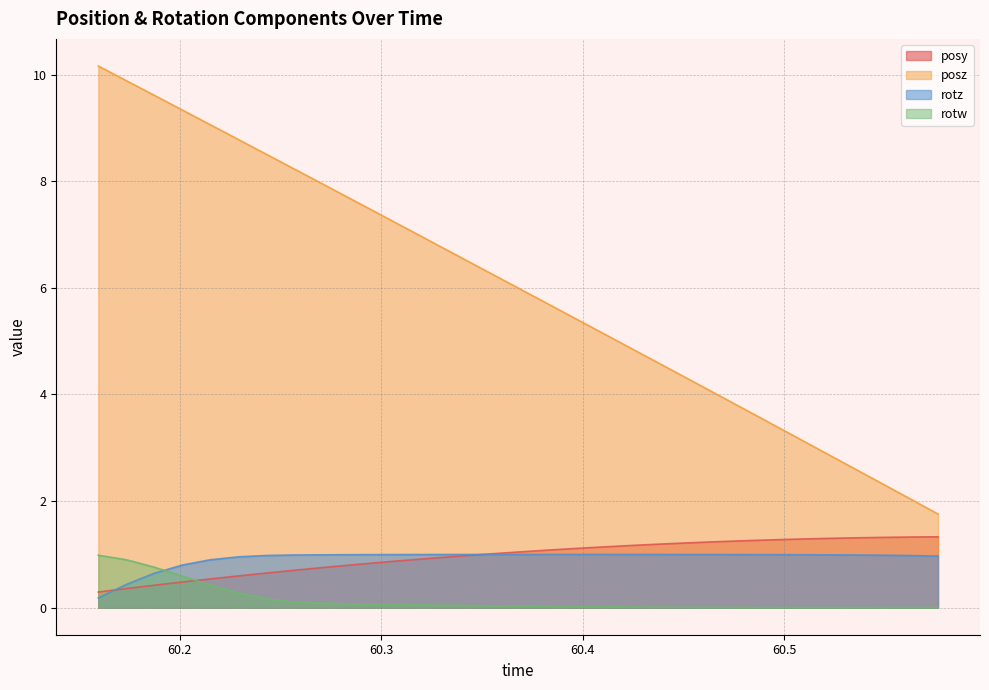

At which label does posy first exceed 1?

60.35413